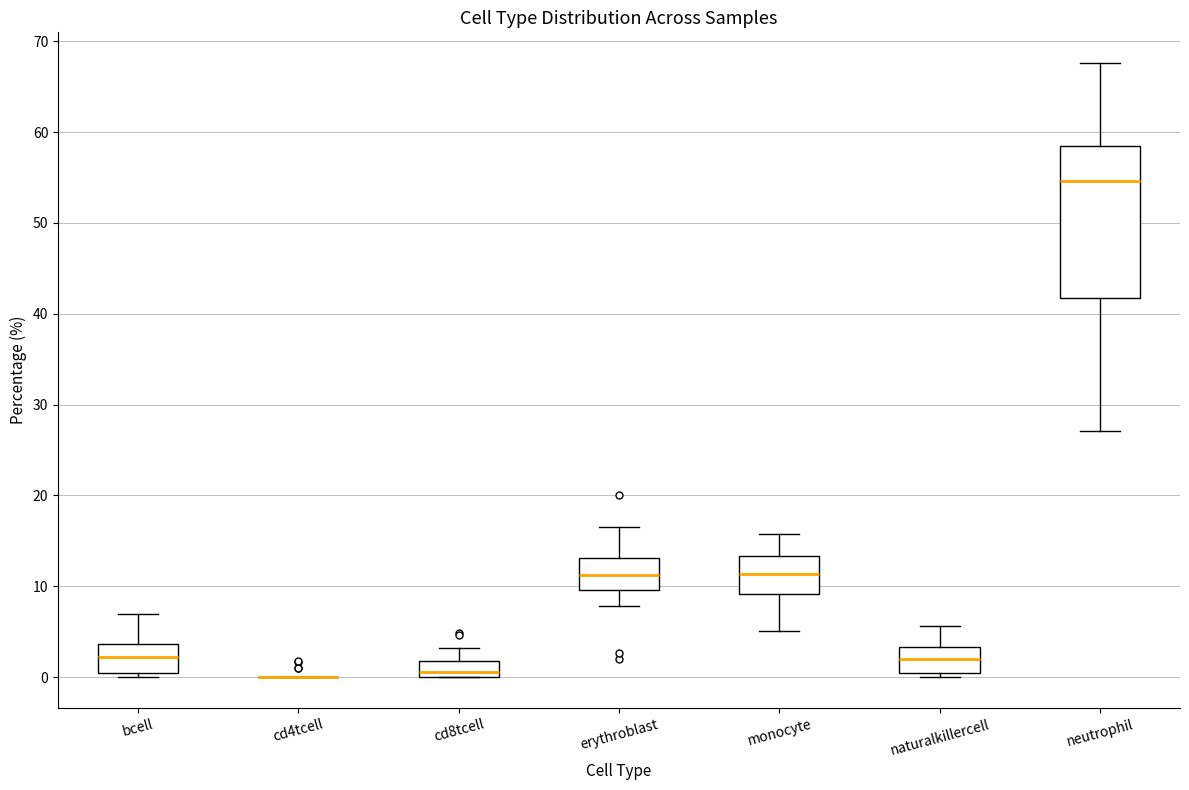

Reading left to right, transcribe this box plot: for each box, give where its median line is, the range the box spans, and where its two whiskers end, as read against the y-axis. The values are not printed on the chart, so give them approximately, as read against the axis.

bcell: median 2, box 0 to 4, whiskers 0 (just below the box's lower edge) to 7
cd4tcell: box collapsed to a line at 0, whiskers 0 to 0
cd8tcell: median 1, box 0 to 2, whiskers 0 to 3
erythroblast: median 11, box 10 to 13, whiskers 8 to 17
monocyte: median 11, box 9 to 13, whiskers 5 to 16
naturalkillercell: median 2, box 0 to 3, whiskers 0 (just below the box's lower edge) to 6
neutrophil: median 55, box 42 to 58, whiskers 27 to 68